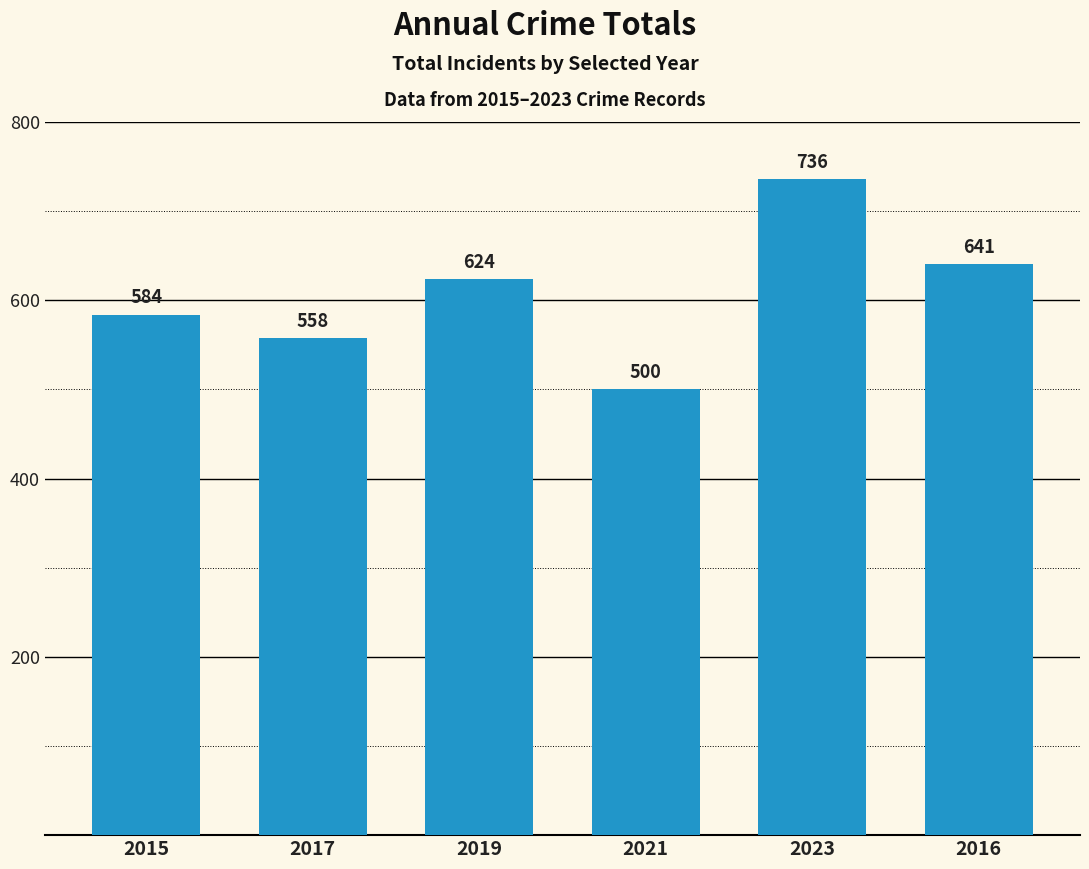

Where is the data nearest to the value 618?

2019